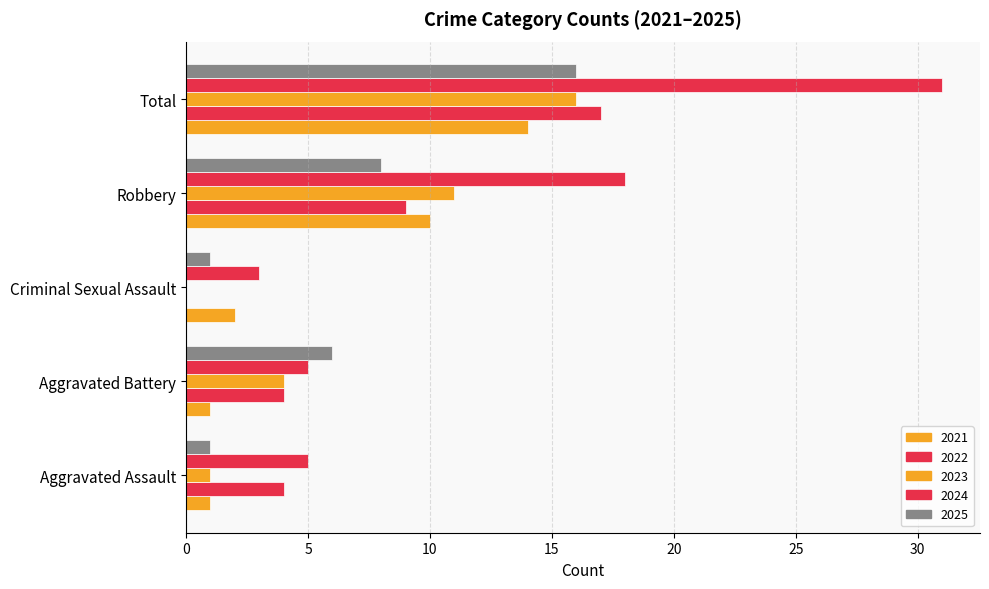

Count the number of categories in the chart.

5